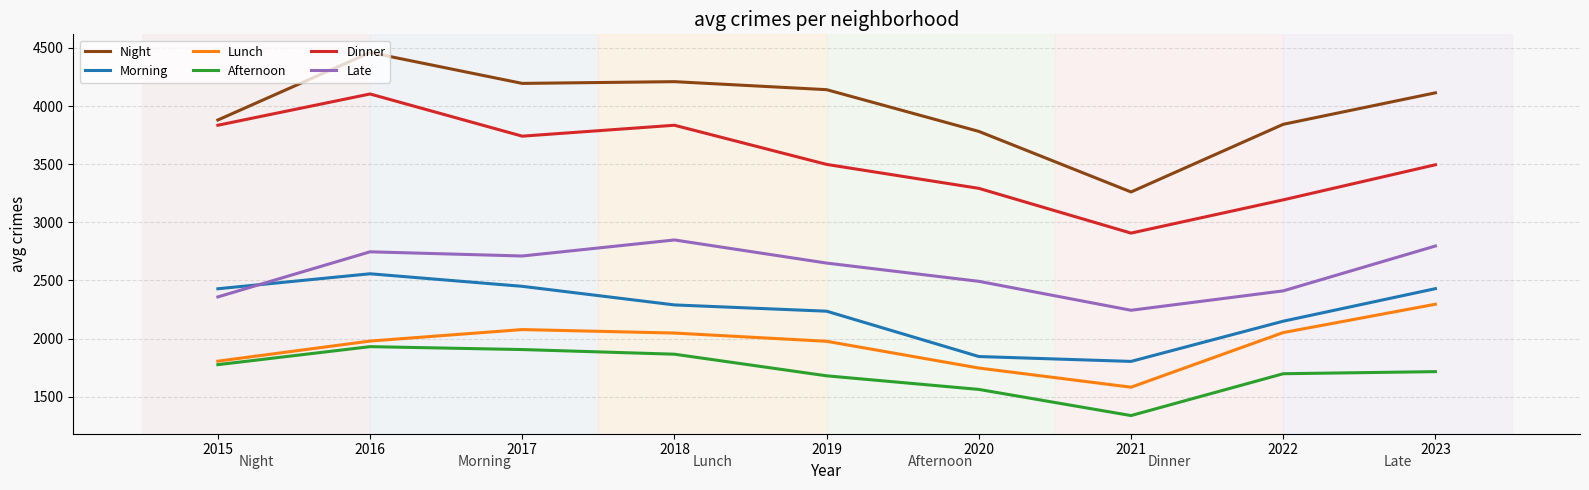

True or false: Morning has a value of 2289 at 2018.

True